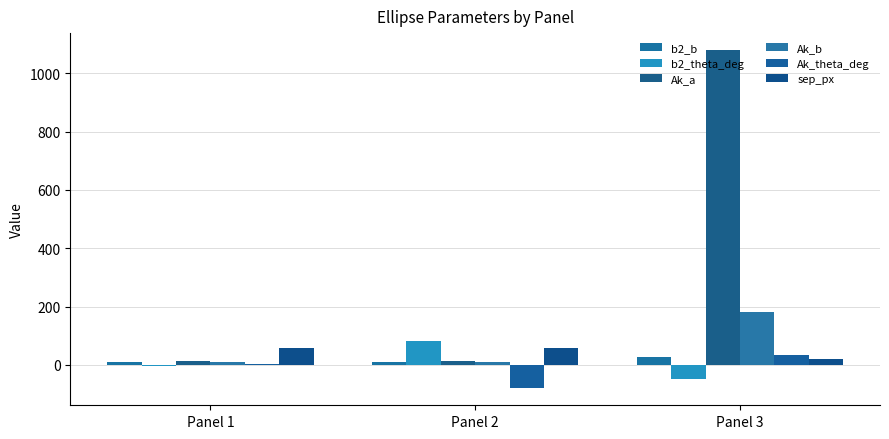

Is it true that Ak_b equals 10.1 at Panel 2?

True